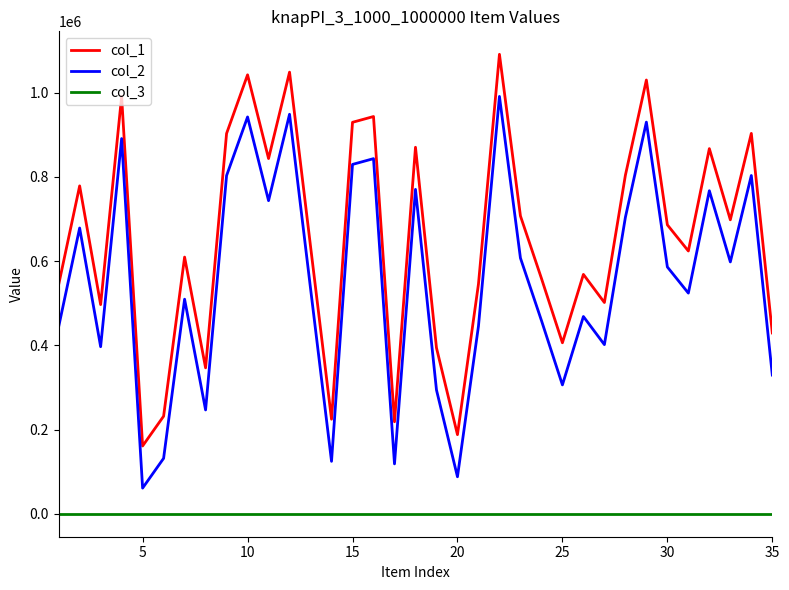

Which series has the largest total across all categories?

col_1